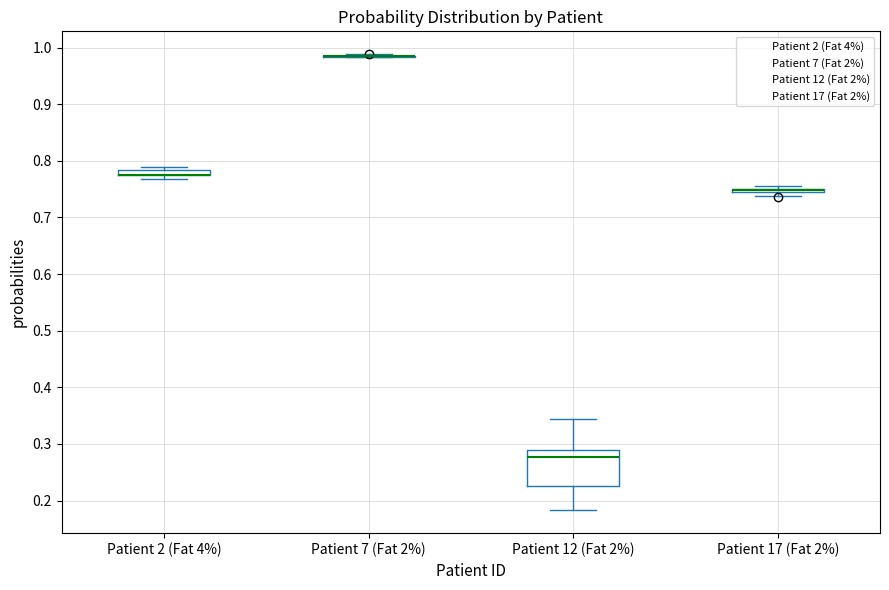

Which box is the tallest, from its lower edge to its upper edge?

Patient 12 (Fat 2%)